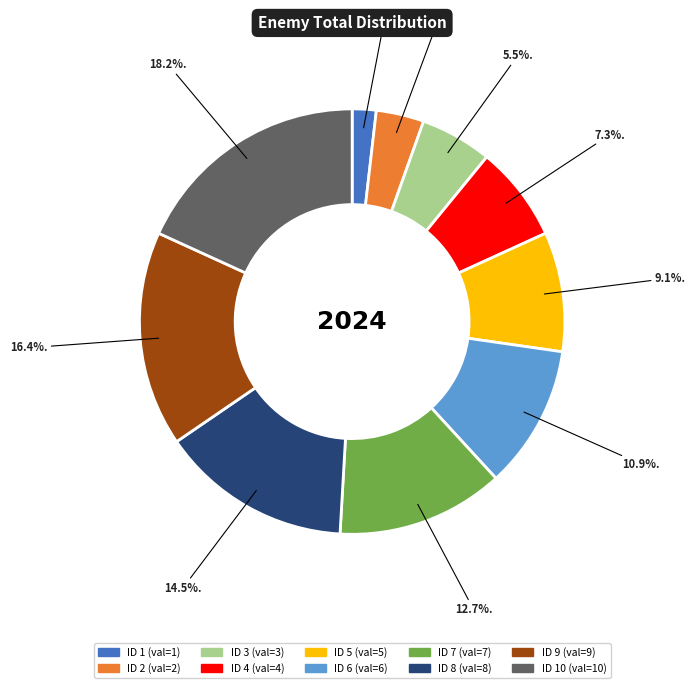

To the nearest percent, what is the difference between the largest and smallest slice percentages?

16%